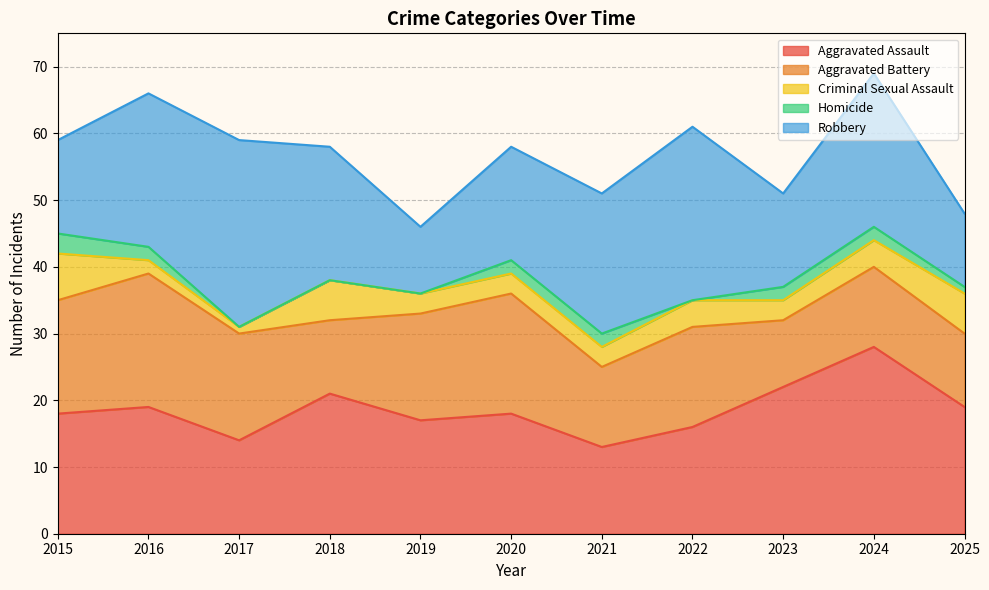

How many interior local valleys does the Criminal Sexual Assault series have?

2